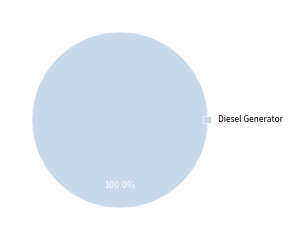

Rank the categories by value from lowest to highest.

Diesel Generator